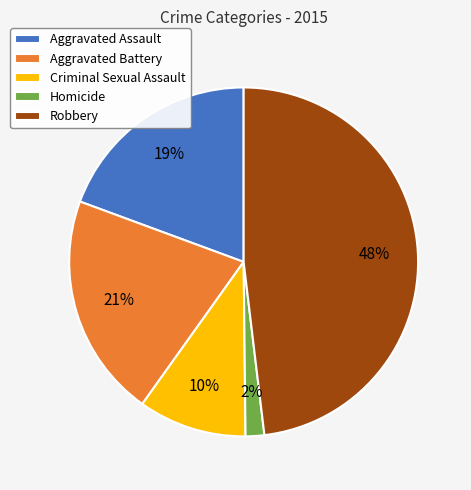

Is the sum of Aggravated Battery and Aggravated Assault greater than half?

No